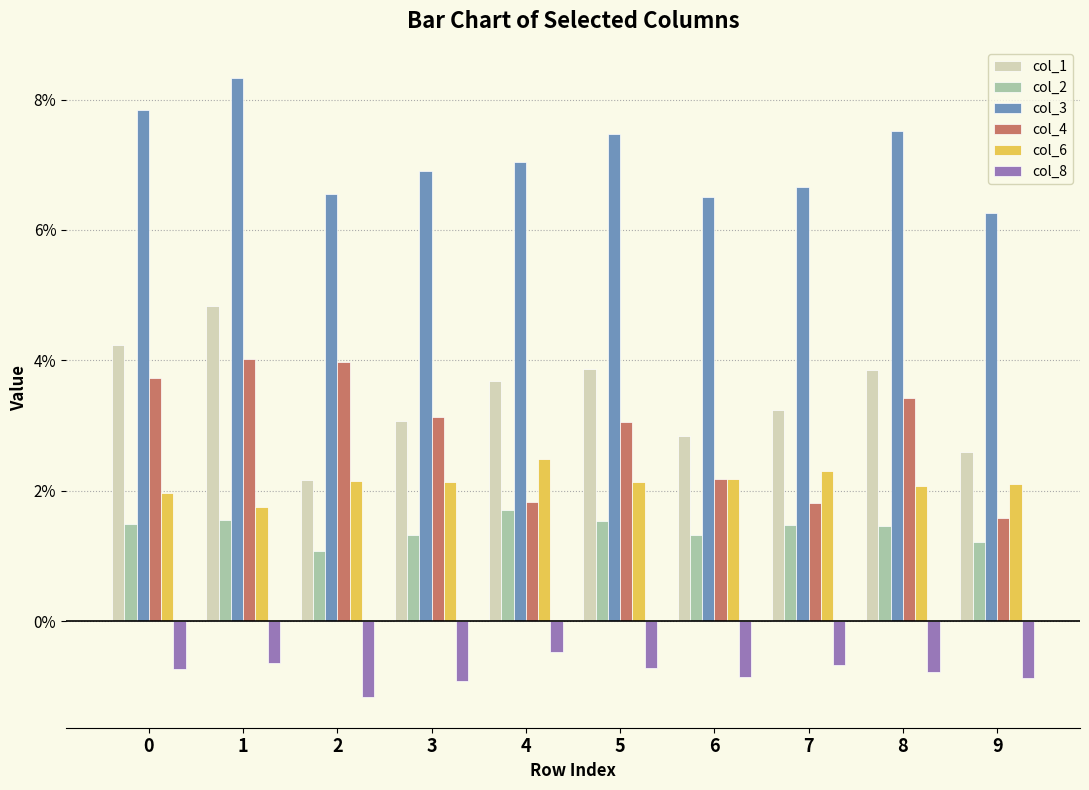

Reading left to right, extract all data points from this chart.

col_1: 0.0	0.0	0.0	0.0	0.0	0.0	0.0	0.0	0.0	0.0
col_2: 0.0	0.0	0.0	0.0	0.0	0.0	0.0	0.0	0.0	0.0
col_3: 0.1	0.1	0.1	0.1	0.1	0.1	0.1	0.1	0.1	0.1
col_4: 0.0	0.0	0.0	0.0	0.0	0.0	0.0	0.0	0.0	0.0
col_6: 0.0	0.0	0.0	0.0	0.0	0.0	0.0	0.0	0.0	0.0
col_8: -0.0	-0.0	-0.0	-0.0	-0.0	-0.0	-0.0	-0.0	-0.0	-0.0